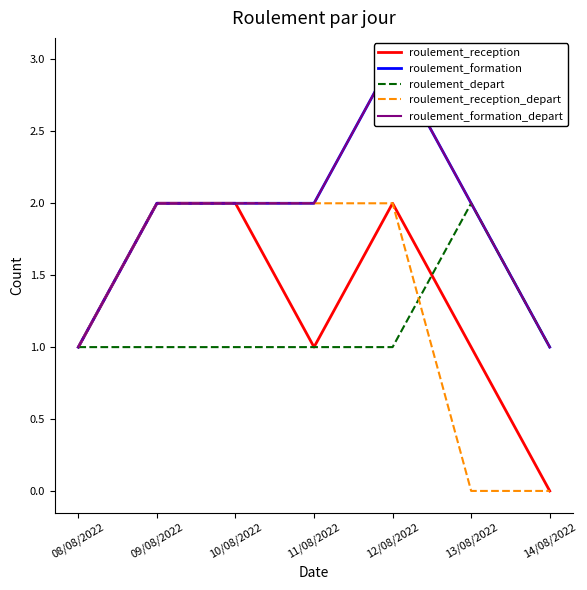

Reading left to right, list all the values displayed in this chart.

roulement_reception: 1	2	2	1	2	1	0
roulement_formation: 1	2	2	2	3	2	1
roulement_depart: 1	1	1	1	1	2	1
roulement_reception_depart: 1	2	2	2	2	0	0
roulement_formation_depart: 1	2	2	2	3	2	1